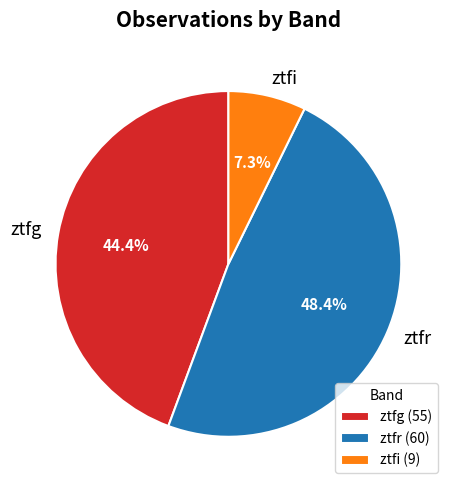

Combined, what portion of the pie is ztfi and ztfg?

51.6%